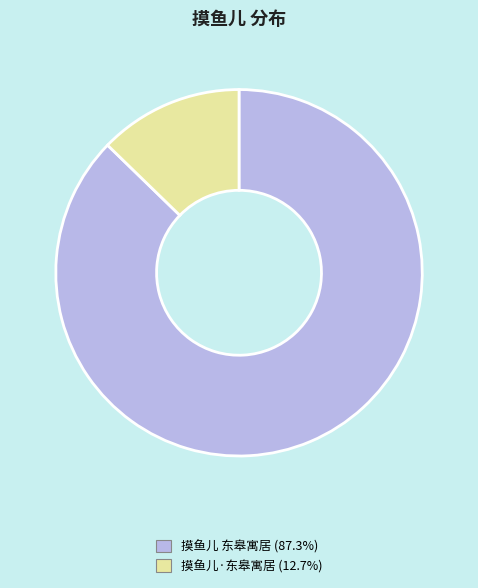

True or false: 摸鱼儿 东皋寓居 accounts for 87% of the total.

True